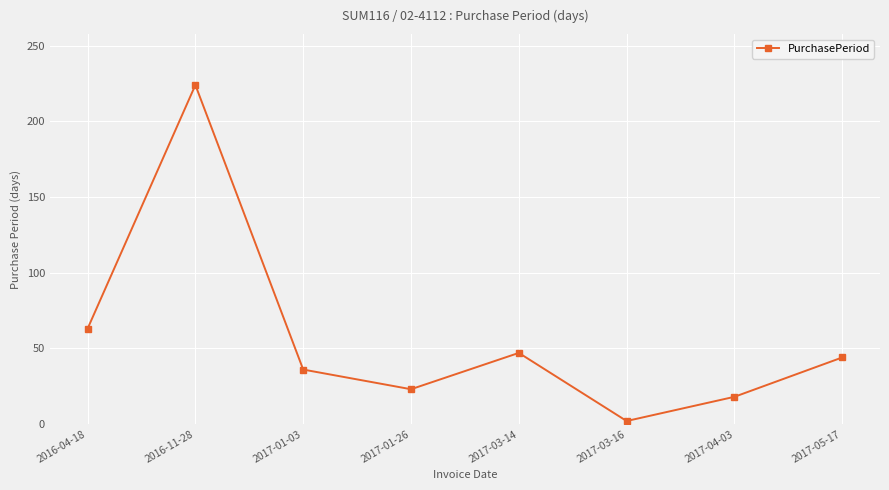

Reading right to left, transcribe all the data shown in this chart.

44	18	2	47	23	36	224	63